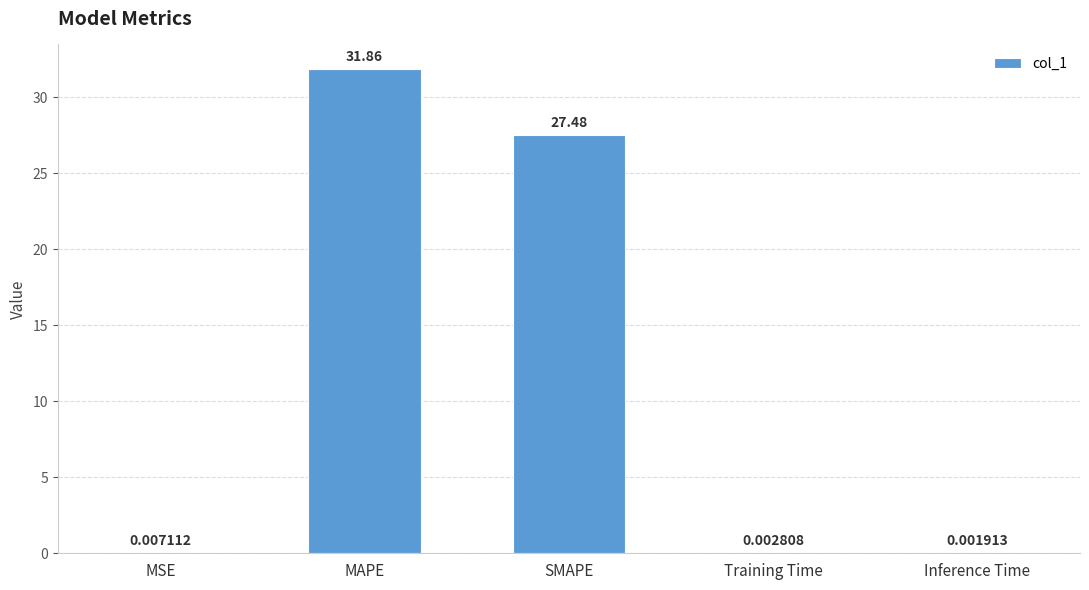

Where is the data nearest to the value 15?

SMAPE